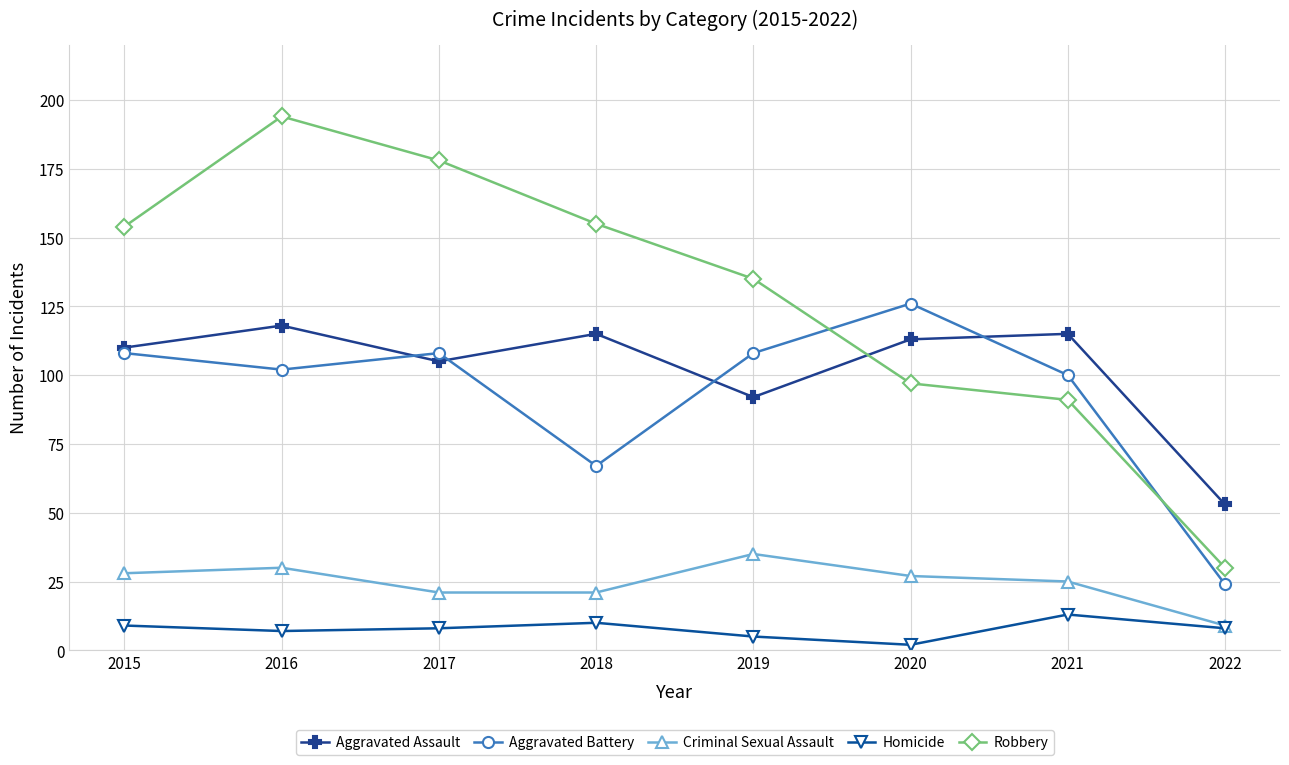

At how many categories does at least one series exceed 19?

8